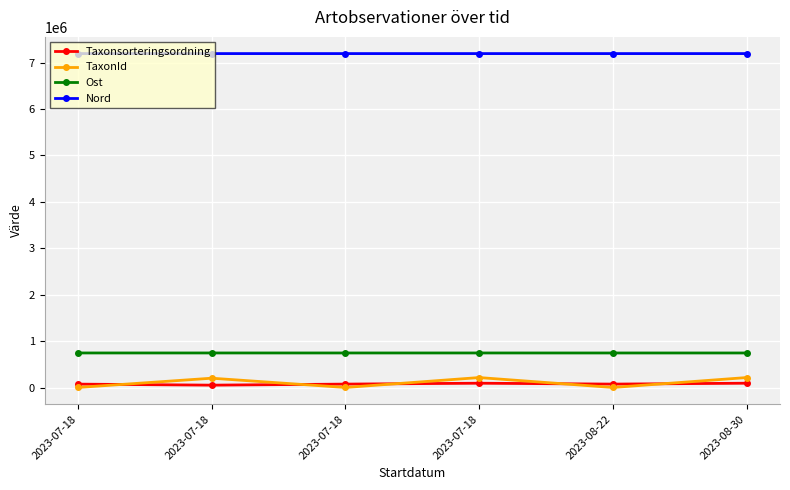

True or false: TaxonId has more than 1 interior local peaks.

True